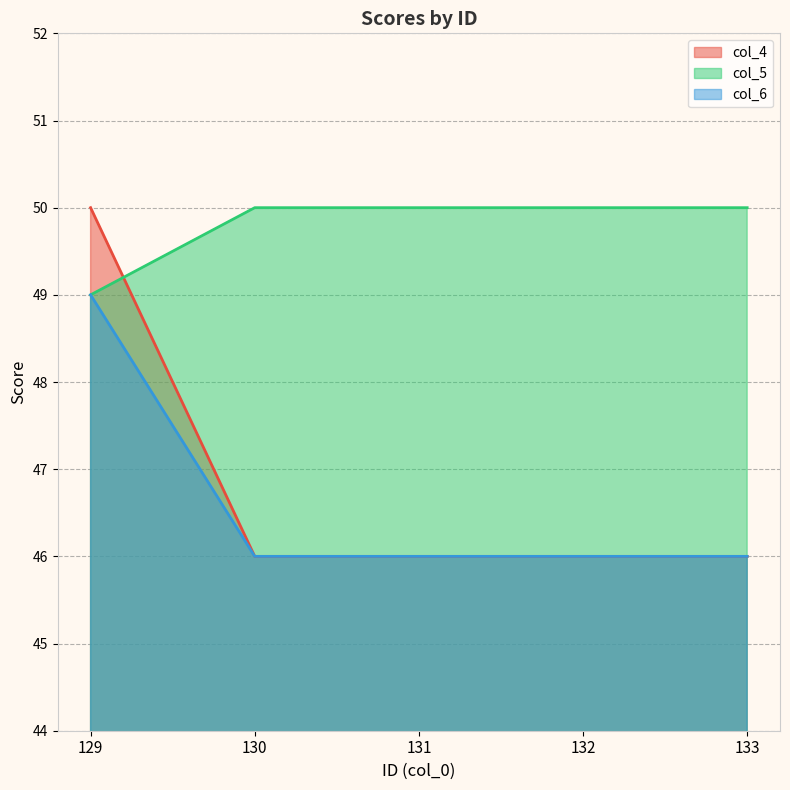

What is the sum of all col_5 values?

249